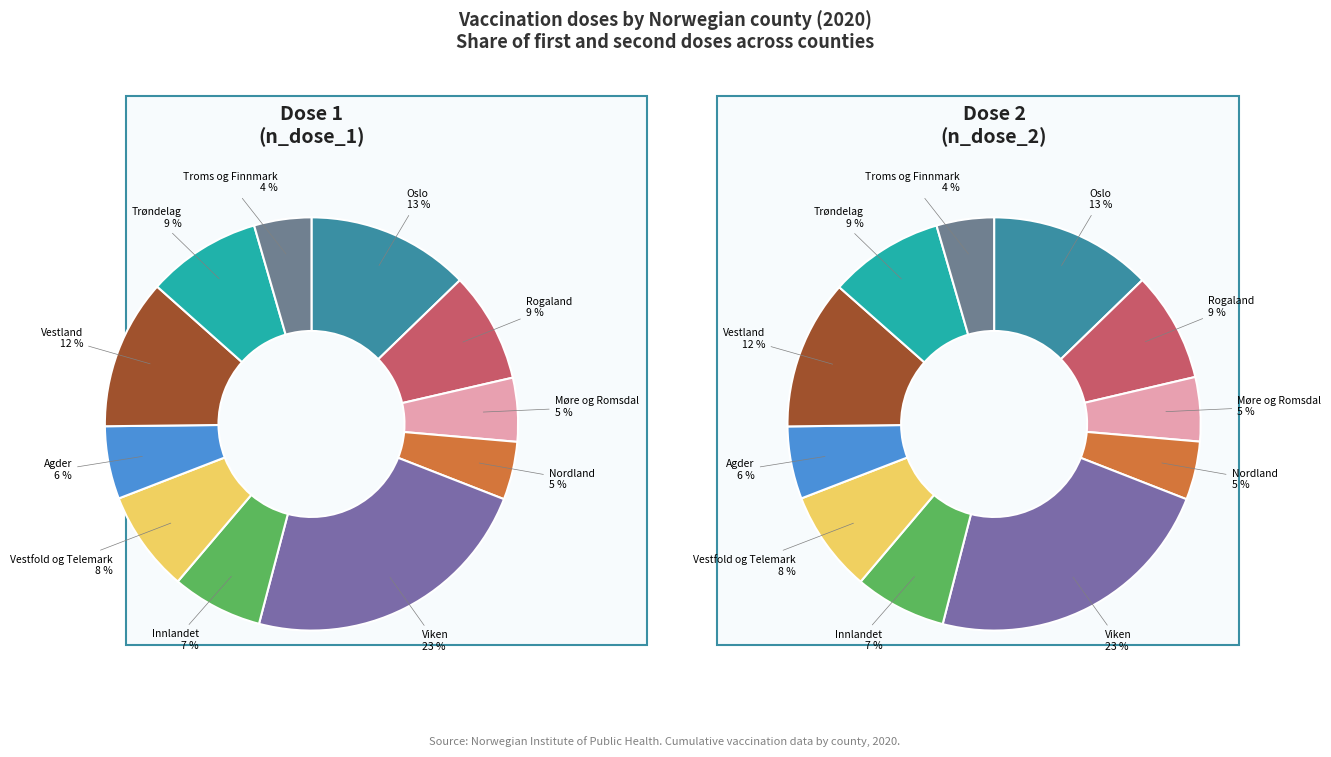

To the nearest percent, what is the combined percentage of Vestfold og Telemark and Troms og Finnmark?

12%